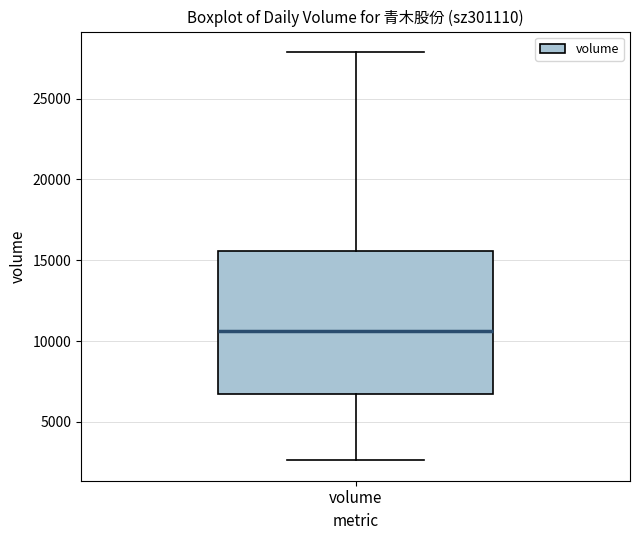

Where does the upper whisker of the box for volume end on the y-axis? The values are not printed on the chart, so give them approximately, as read against the axis.

28000